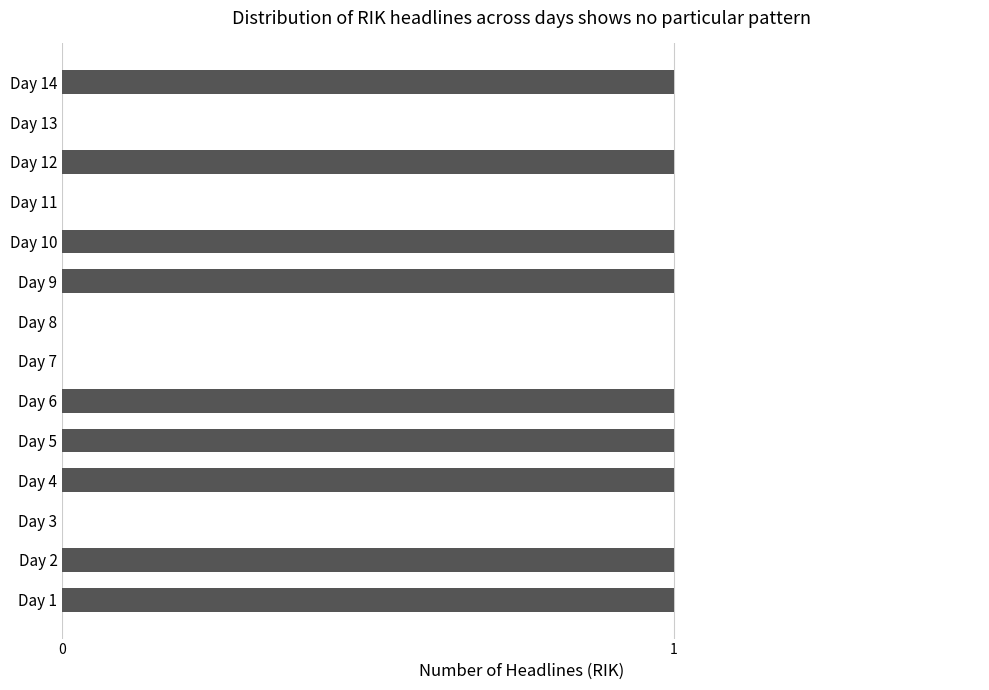

The chart shows a value of 2 at Day 14. True or false?

False